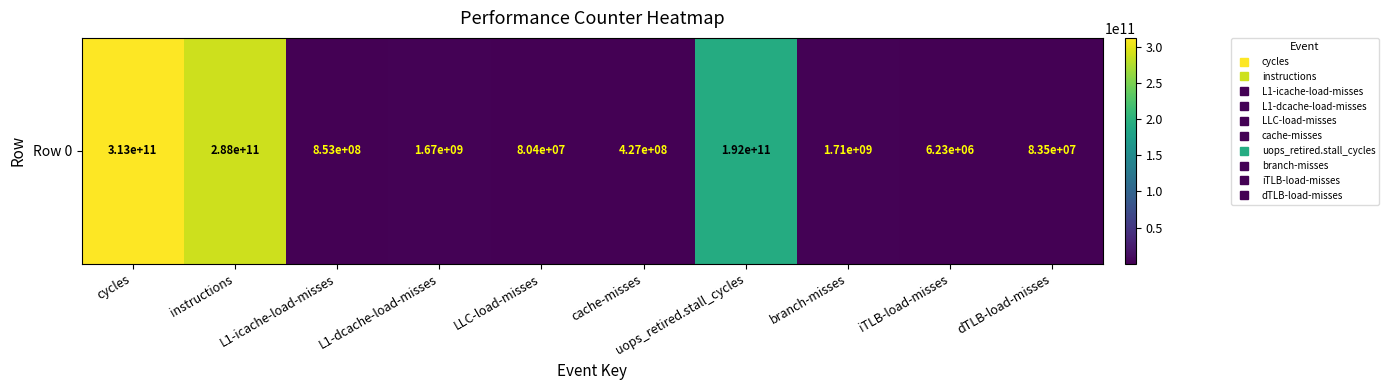

At which label does the data first exceed 1665407733?

cycles